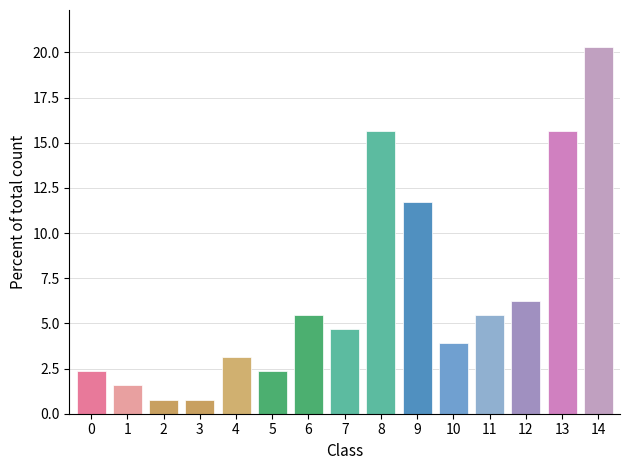

What is the value of the 2nd bar from the left?

1.6